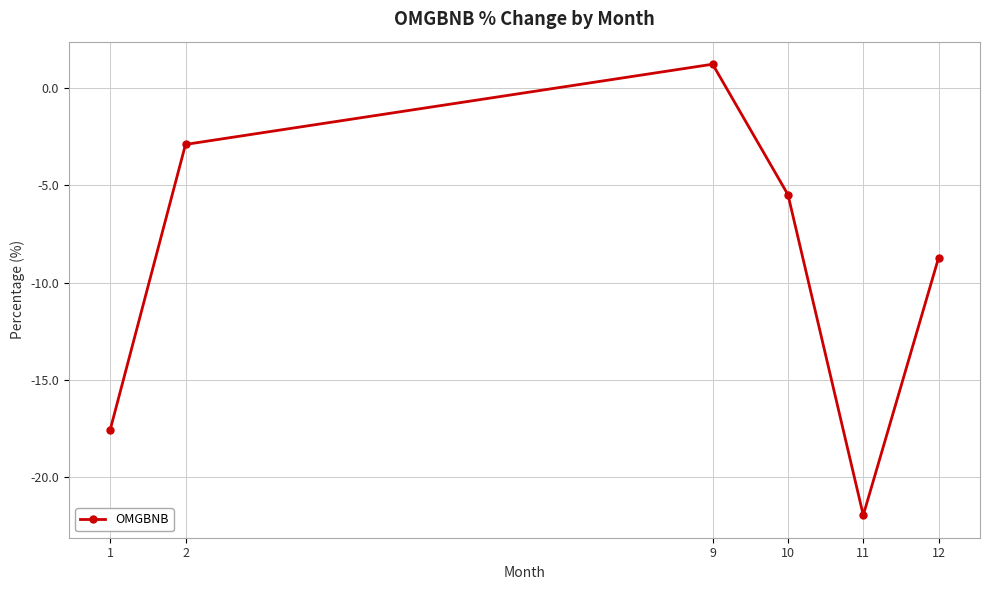

At which category does the chart reach its peak across all series?

9